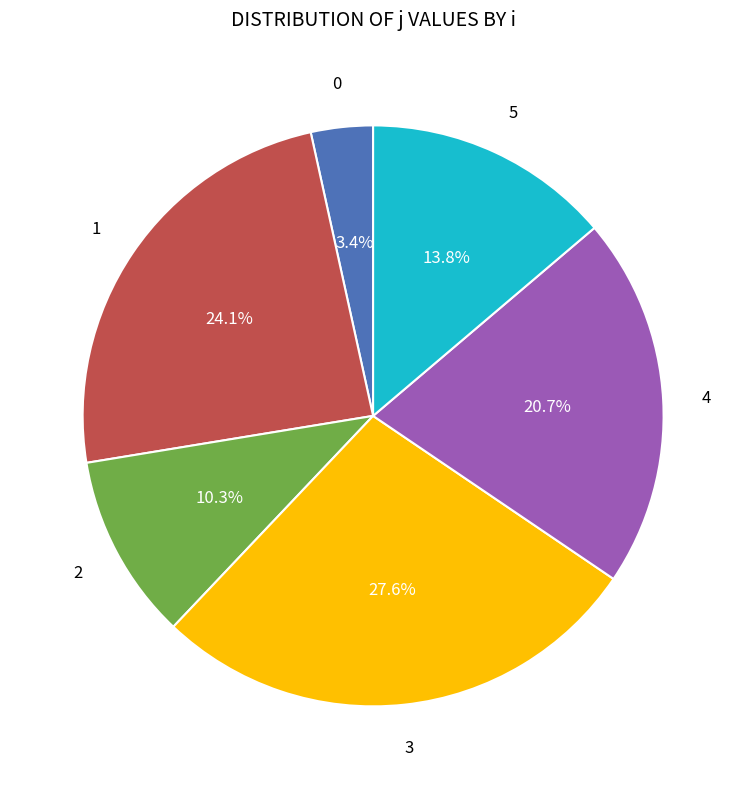

Is there a majority slice in this chart?

No